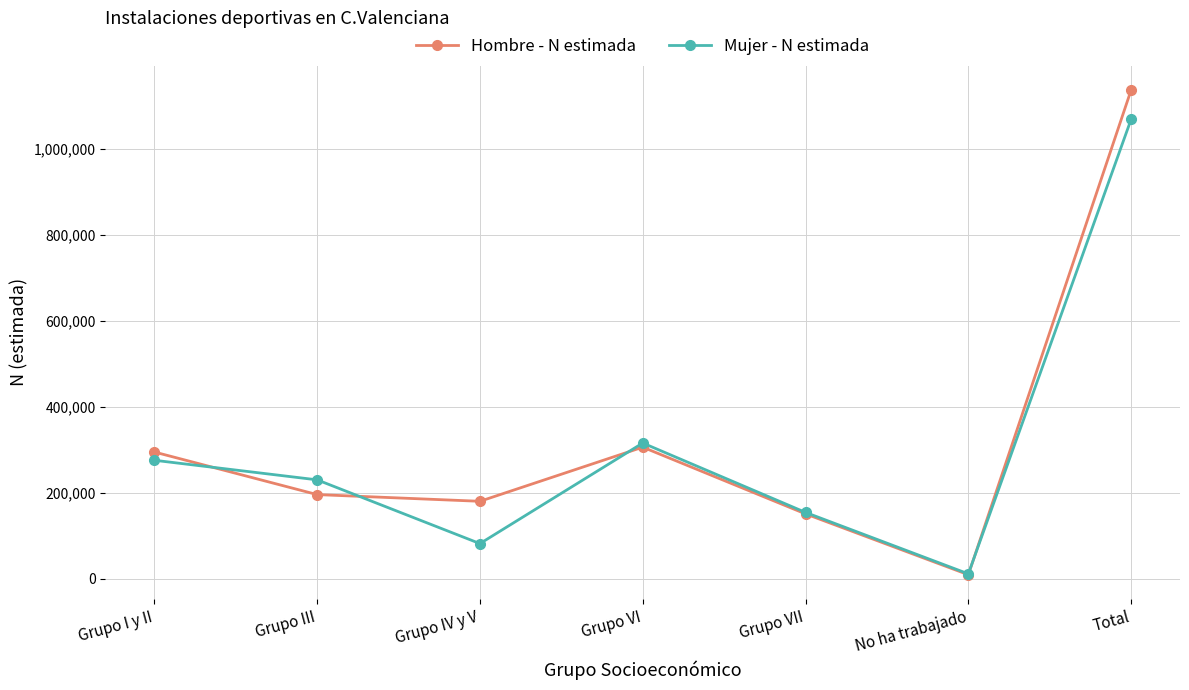

Which series has the largest total across all categories?

Hombre - N estimada